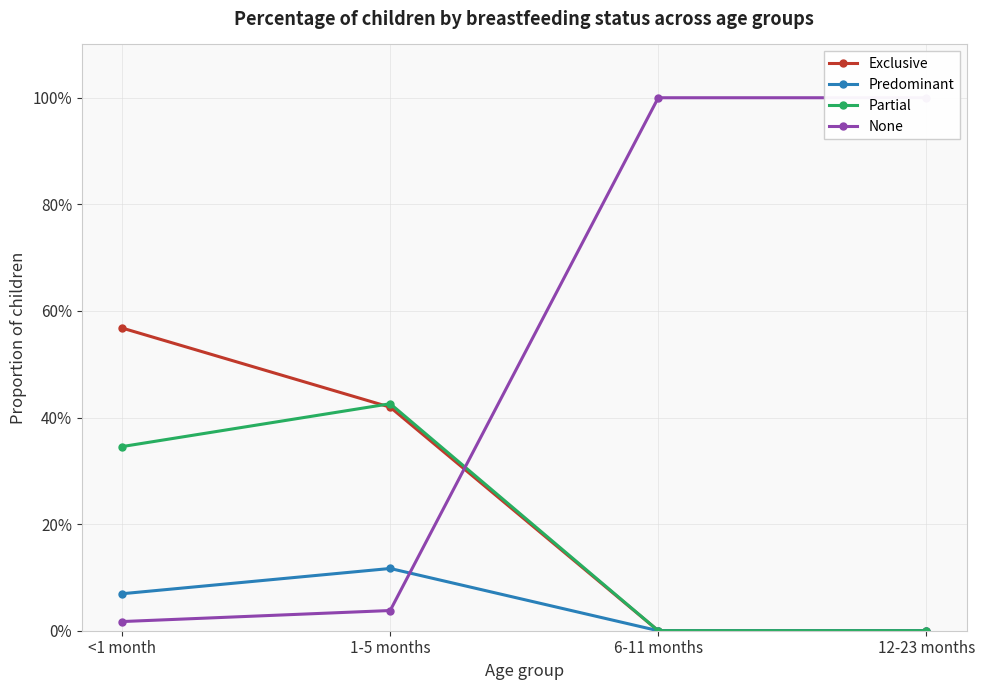

The Predominant series shows 0.0 at <1 month. True or false?

False